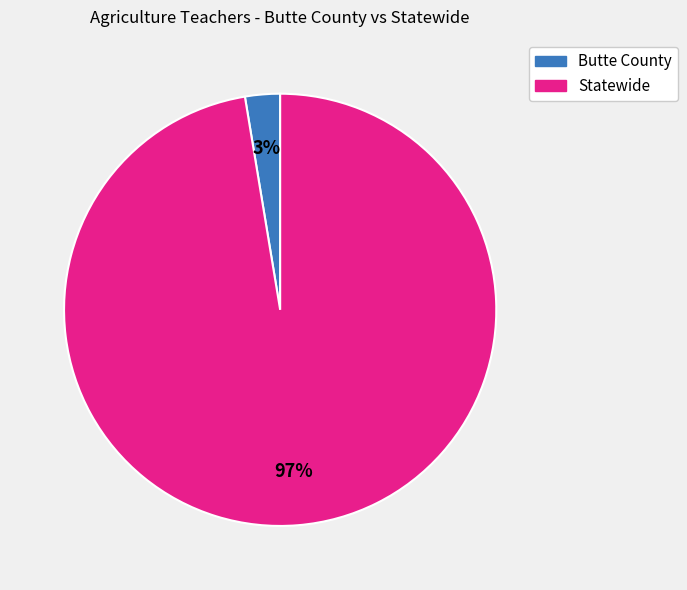

Which slice is the largest?

Statewide